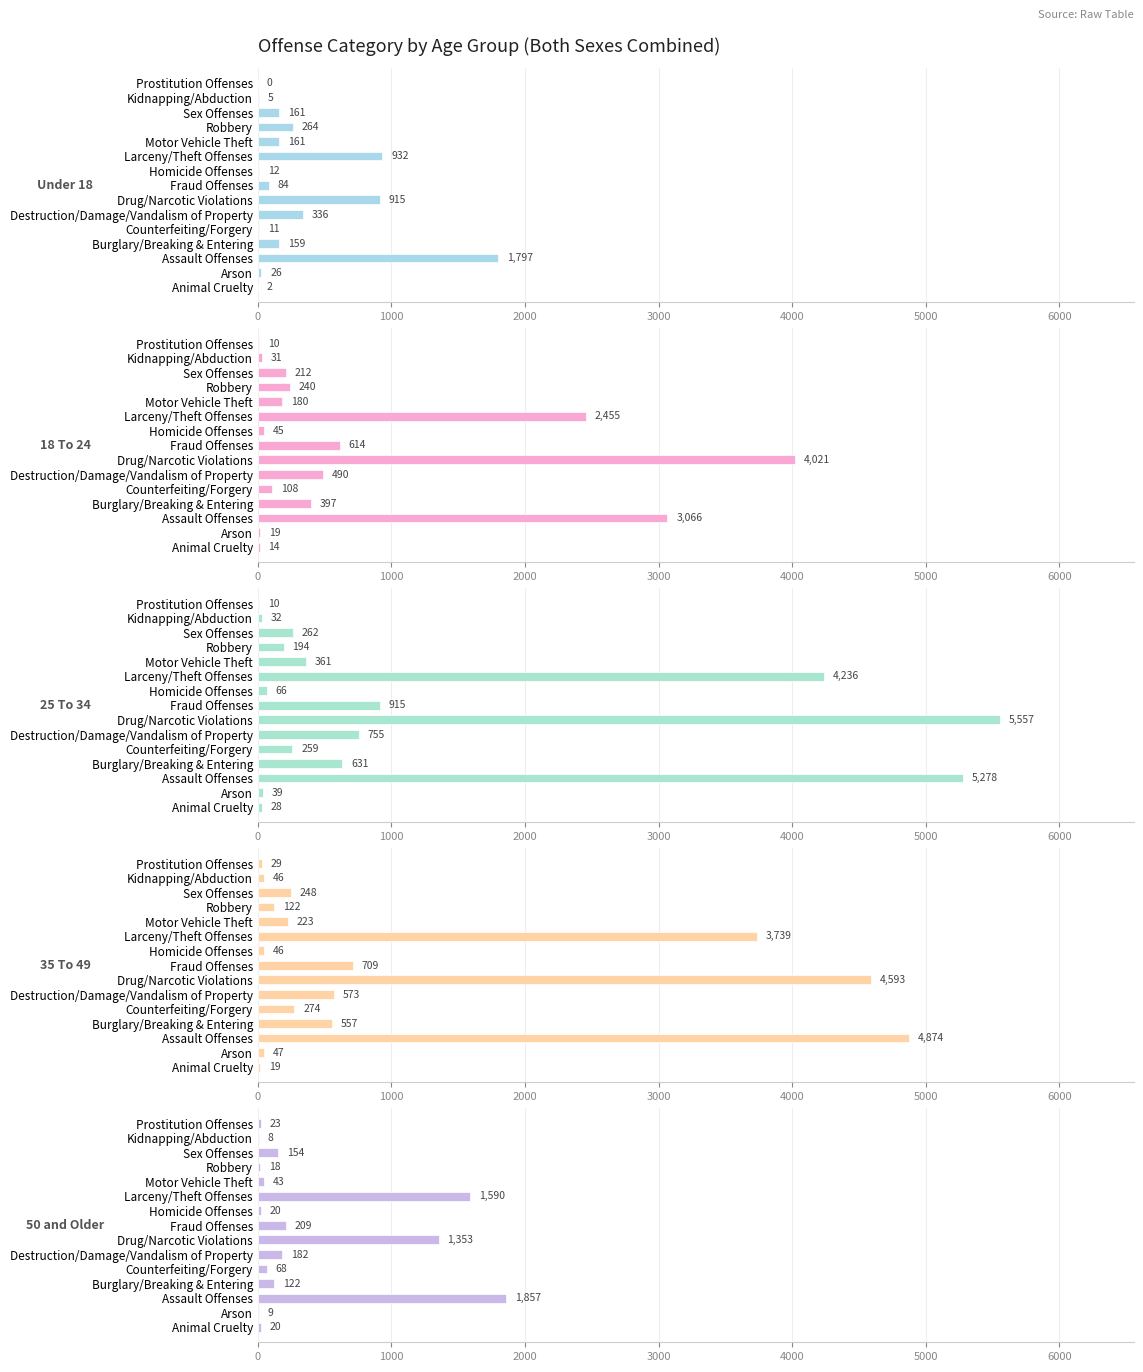

Reading left to right, what are all the values shown in this chart?

Under 18: 2	26	1797	159	11	336	915	84	12	932	161	264	161	5	0
18 To 24: 14	19	3066	397	108	490	4021	614	45	2455	180	240	212	31	10
25 To 34: 28	39	5278	631	259	755	5557	915	66	4236	361	194	262	32	10
35 To 49: 19	47	4874	557	274	573	4593	709	46	3739	223	122	248	46	29
50 and Older: 20	9	1857	122	68	182	1353	209	20	1590	43	18	154	8	23